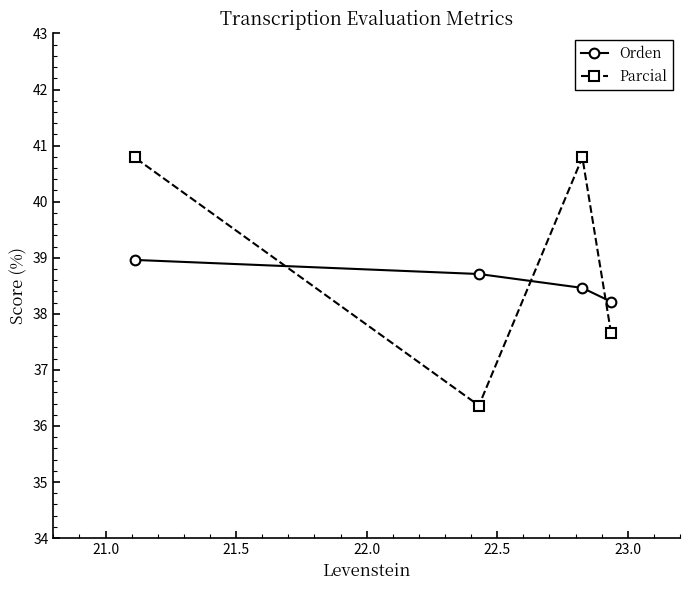

Which series has the largest range (max minus min)?

Parcial